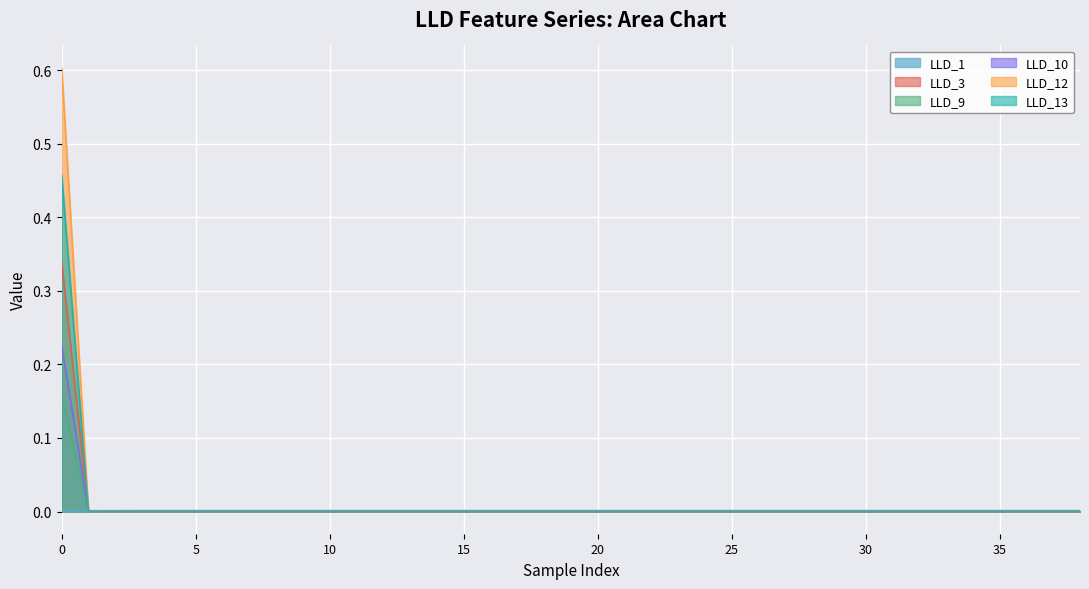

Count the LLD_13 values in the range 0 to 1.

39